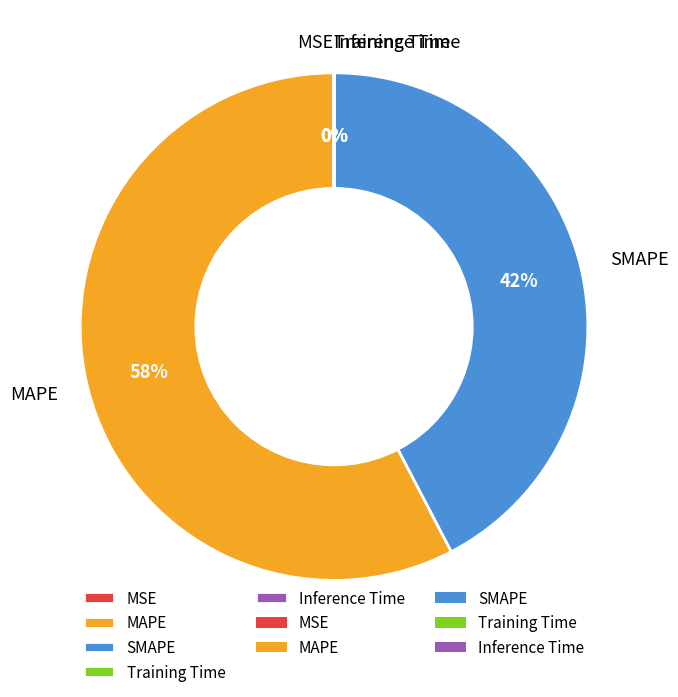

Is it true that SMAPE is 51% of the pie?

False